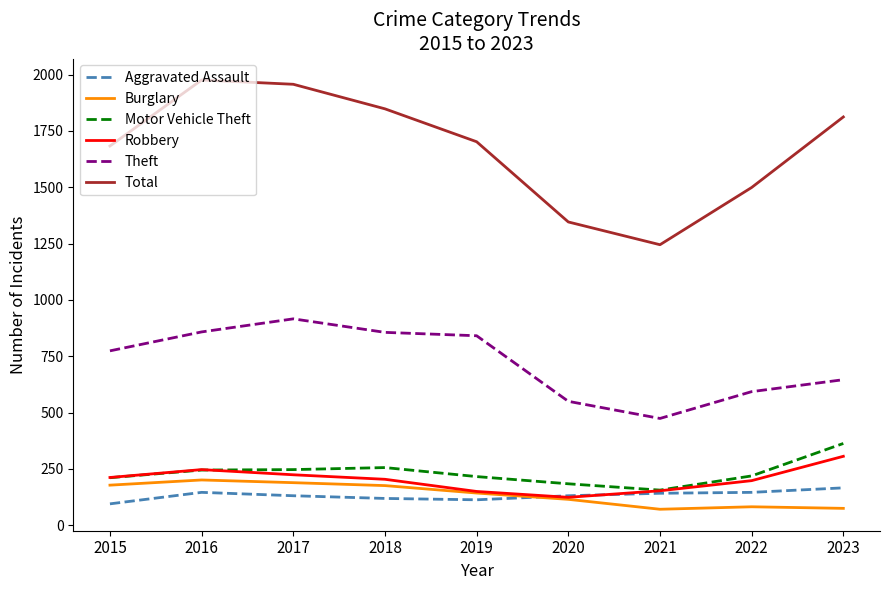

True or false: Total has a value of 1848 at 2018.

True